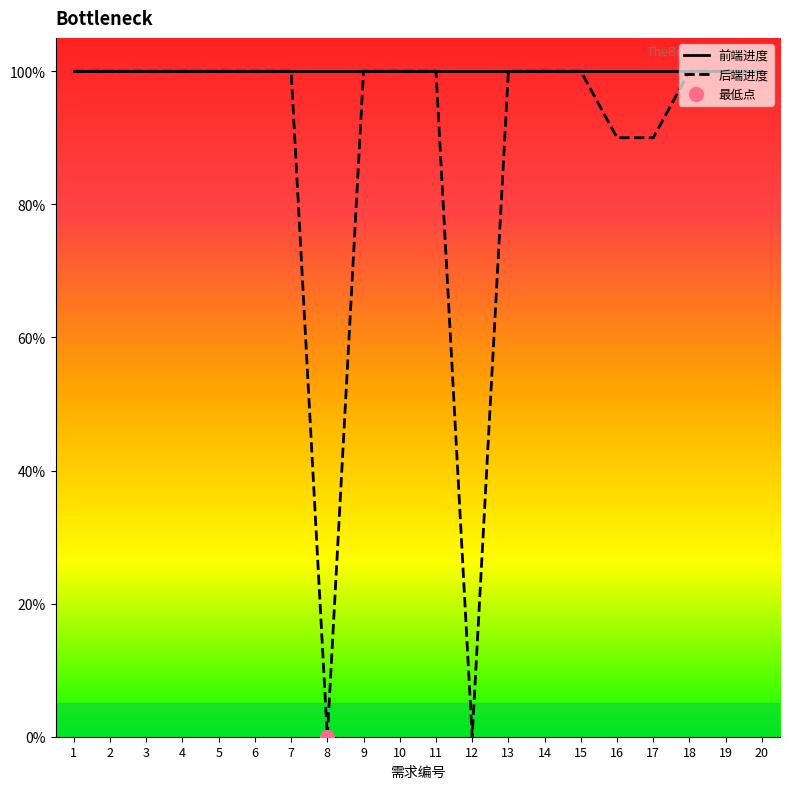

At how many categories does at least one series exceed 0?

20